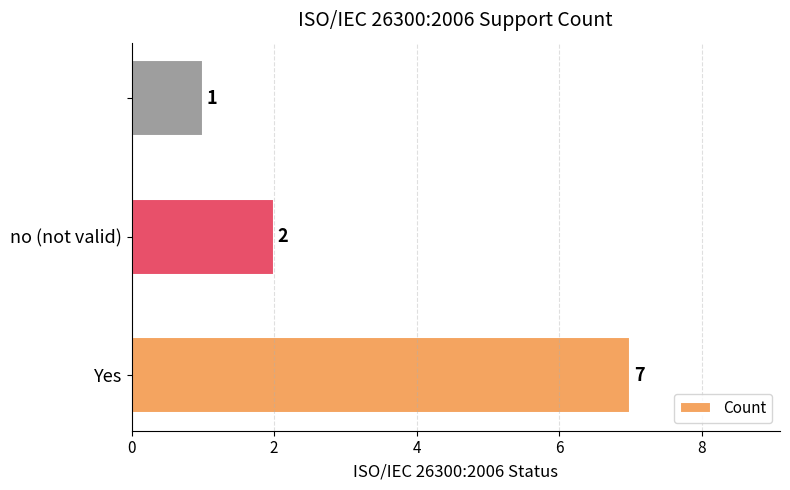

What is the maximum value shown in the chart?

7